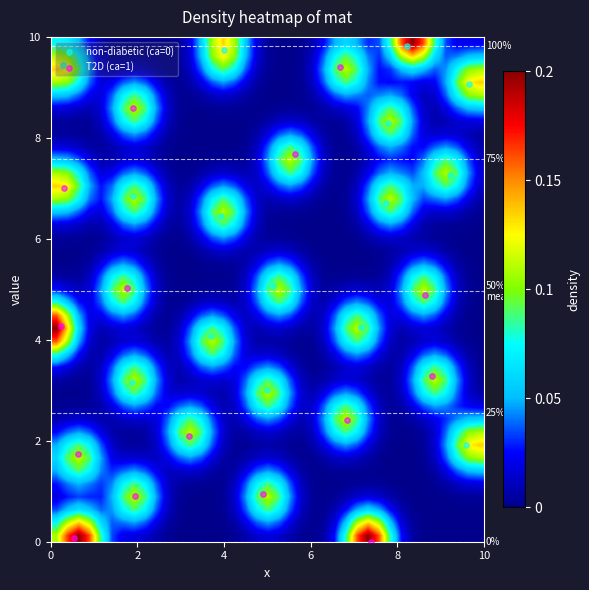

Reading left to right, extract all data points from this chart.

x: 9.6	5.0	1.9	3.7	7.2	5.1	3.9	7.7	1.9	9.2	7.8	9.7	0.3	4.0	8.2	7.4	0.5	2.0	4.9	0.6	3.2	6.9	8.8	0.2	8.6	1.8	0.3	5.6	1.9	6.7
y: 1.9	3.0	3.2	4.1	4.2	5.1	6.4	6.7	6.9	7.3	8.3	9.1	9.5	9.7	9.8	0.0	0.1	0.9	0.9	1.7	2.1	2.4	3.3	4.3	4.9	5.0	7.0	7.7	8.6	9.4